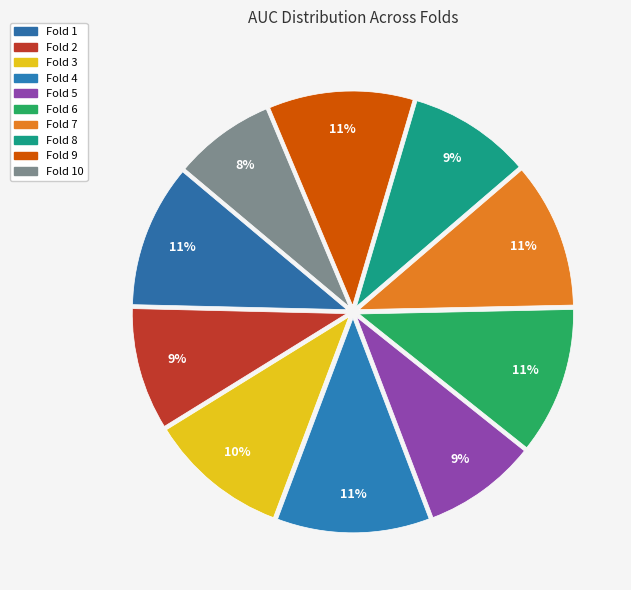

Is Fold 3 the majority of the pie?

No